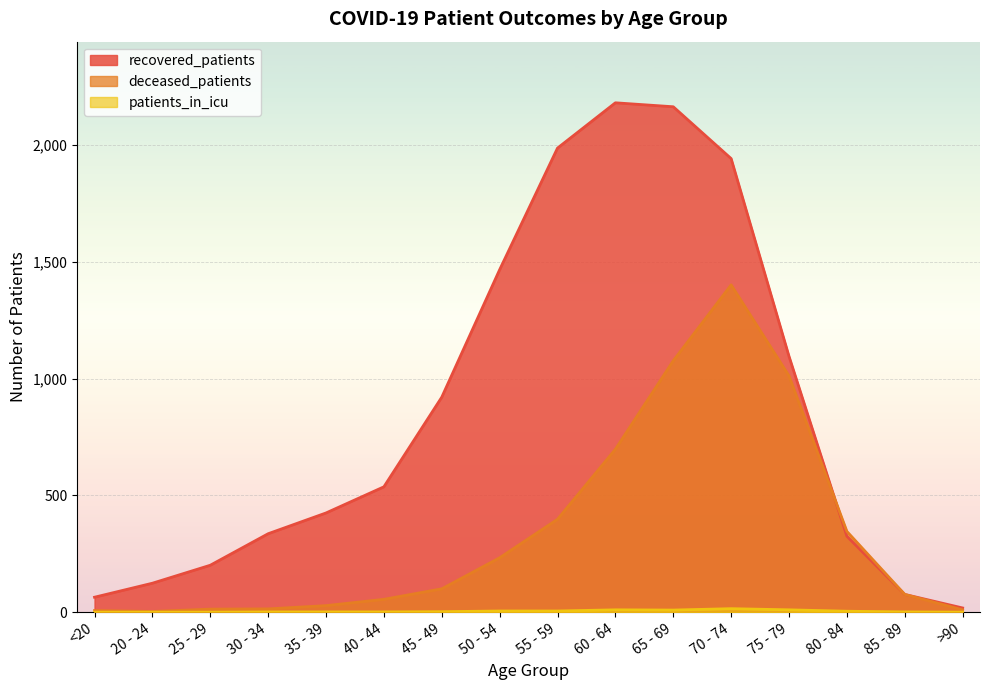

How many interior local valleys does the deceased_patients series have?

1